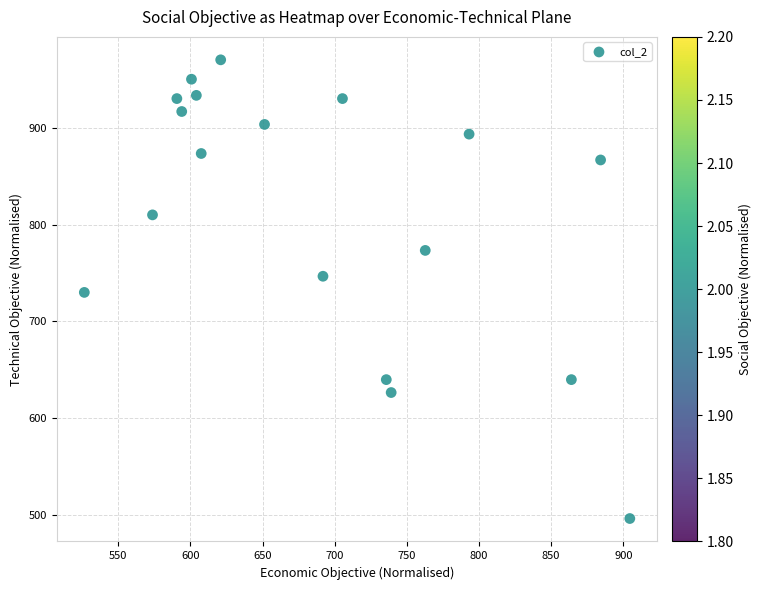

List the coordinates of all points as (Y, X) pairs, reading left to right.

(730.0, 526.5)  (810.0, 573.8)  (930.0, 590.6)  (916.7, 594.0)  (950.0, 600.8)  (933.3, 604.1)  (873.3, 607.5)  (970.0, 621.0)  (903.3, 651.4)  (746.7, 691.9)  (930.0, 705.4)  (640.0, 735.8)  (626.7, 739.1)  (773.3, 762.8)  (893.3, 793.1)  (640.0, 864.0)  (866.7, 884.2)  (496.7, 904.5)